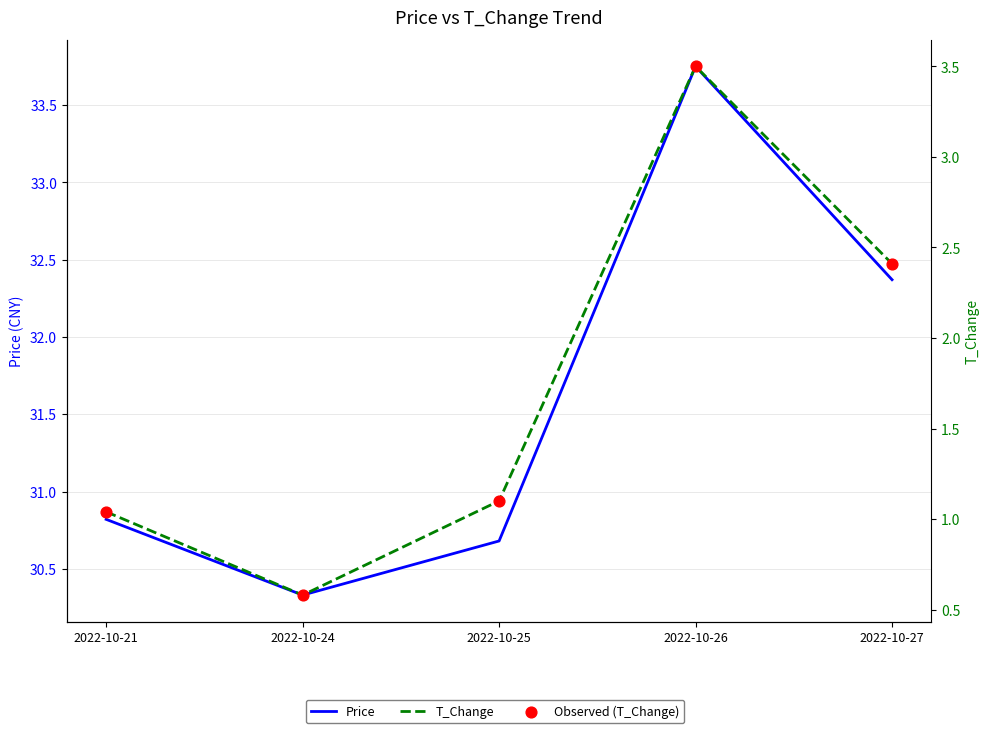

What is the total value across all series at 2022-10-24?

31.5